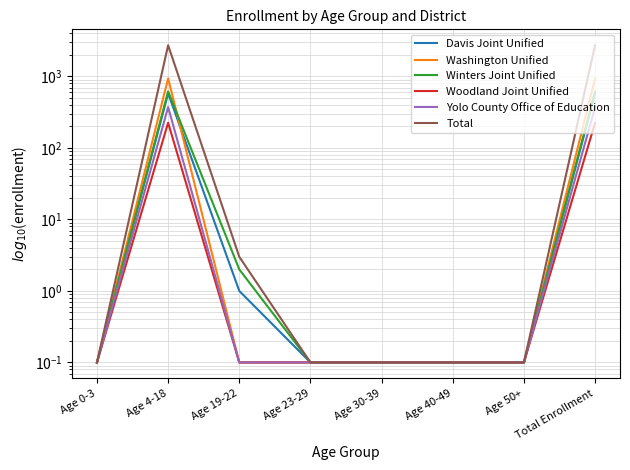

What position from the left is Age 50+?

7